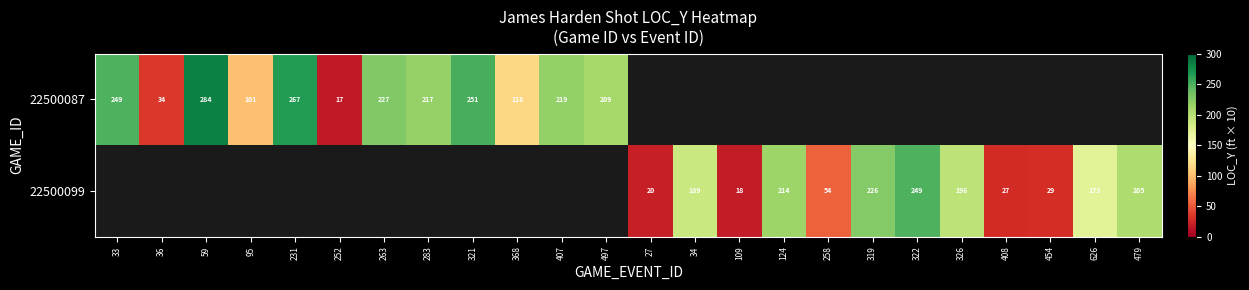

What is the greatest value displayed?

284.0